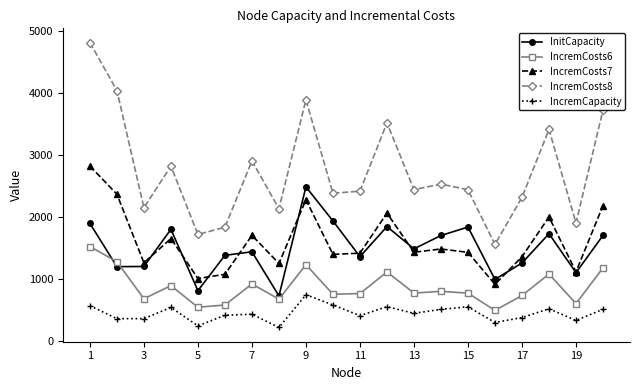

What is the smallest value displayed?

218